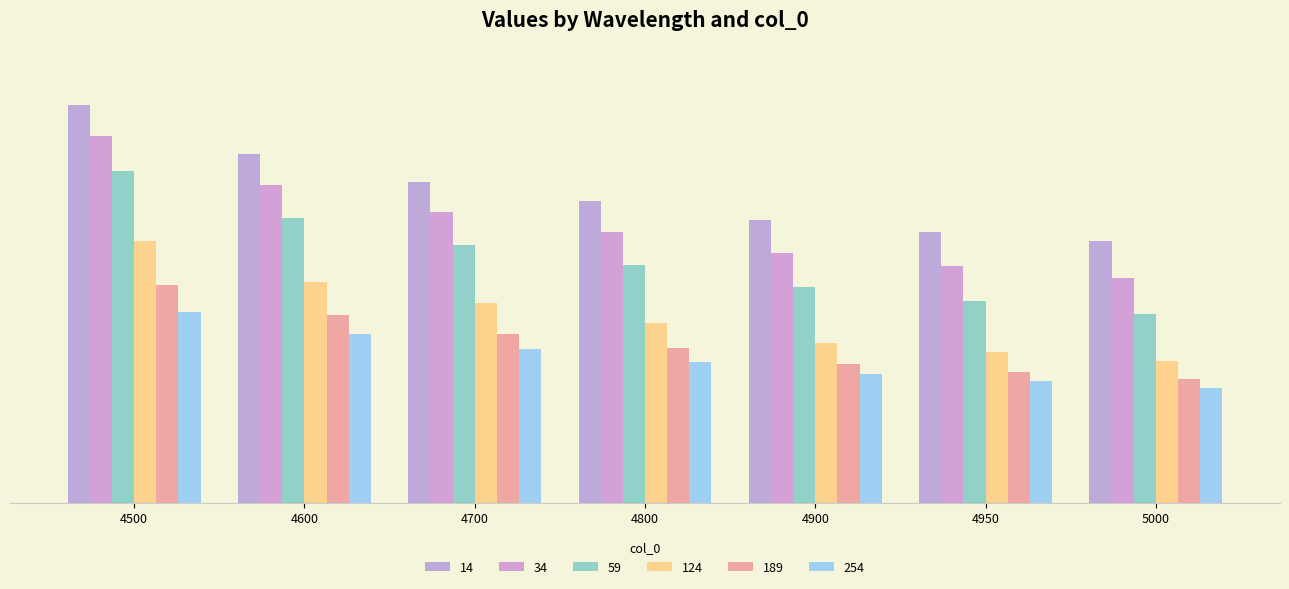

Does the chart contain any negative values?

No